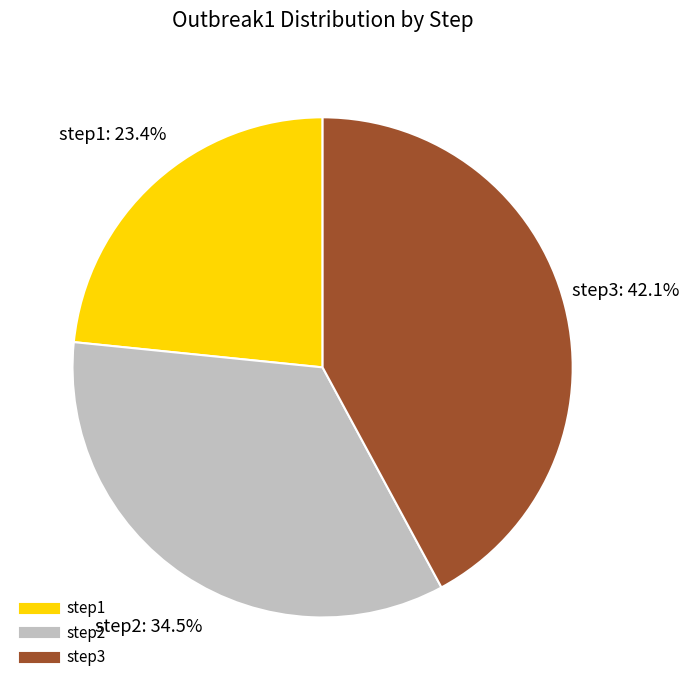

To the nearest percent, what is the combined percentage of step3 and step2?

77%